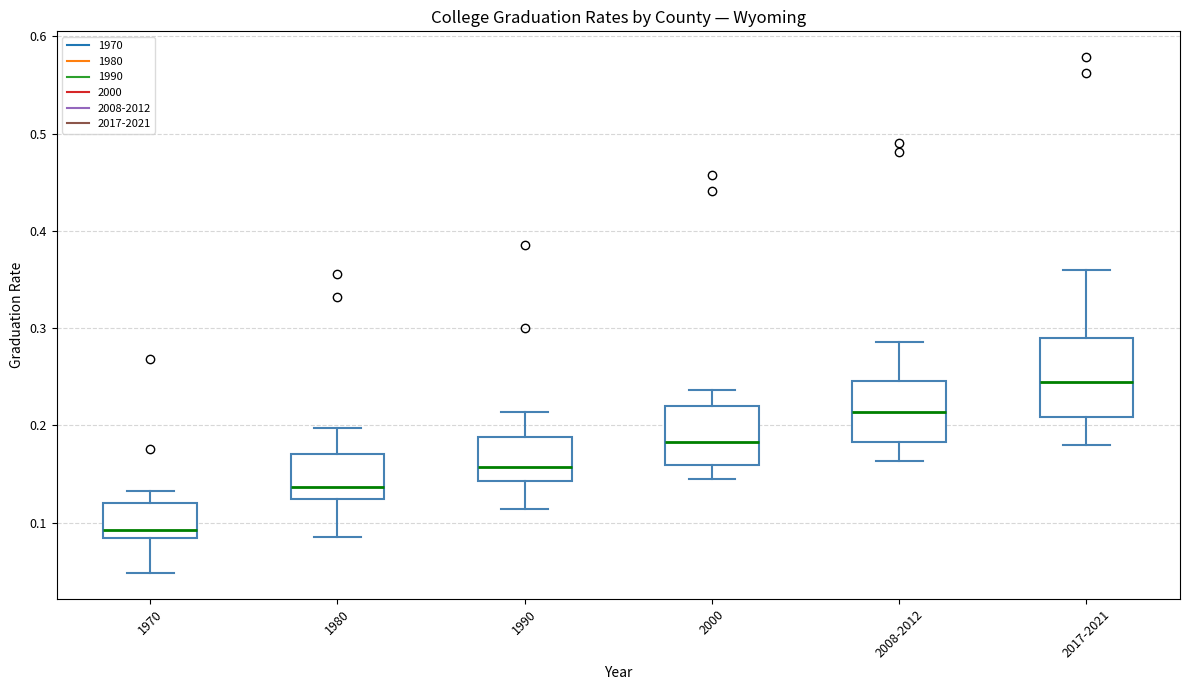

Comparing the boxes themselves (not the whiskers), which one is the tallest?

2017-2021